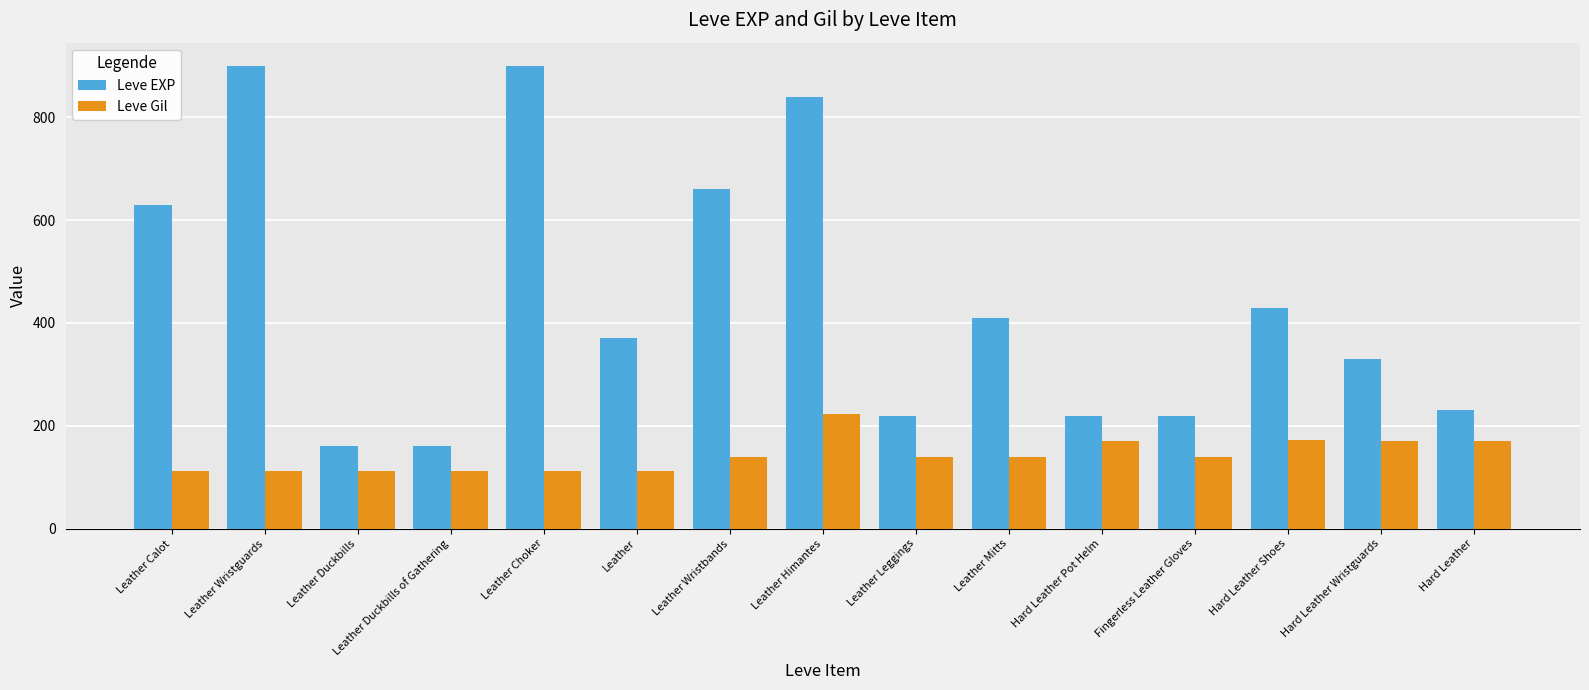

The Leve Gil series shows 170 at Hard Leather. True or false?

True